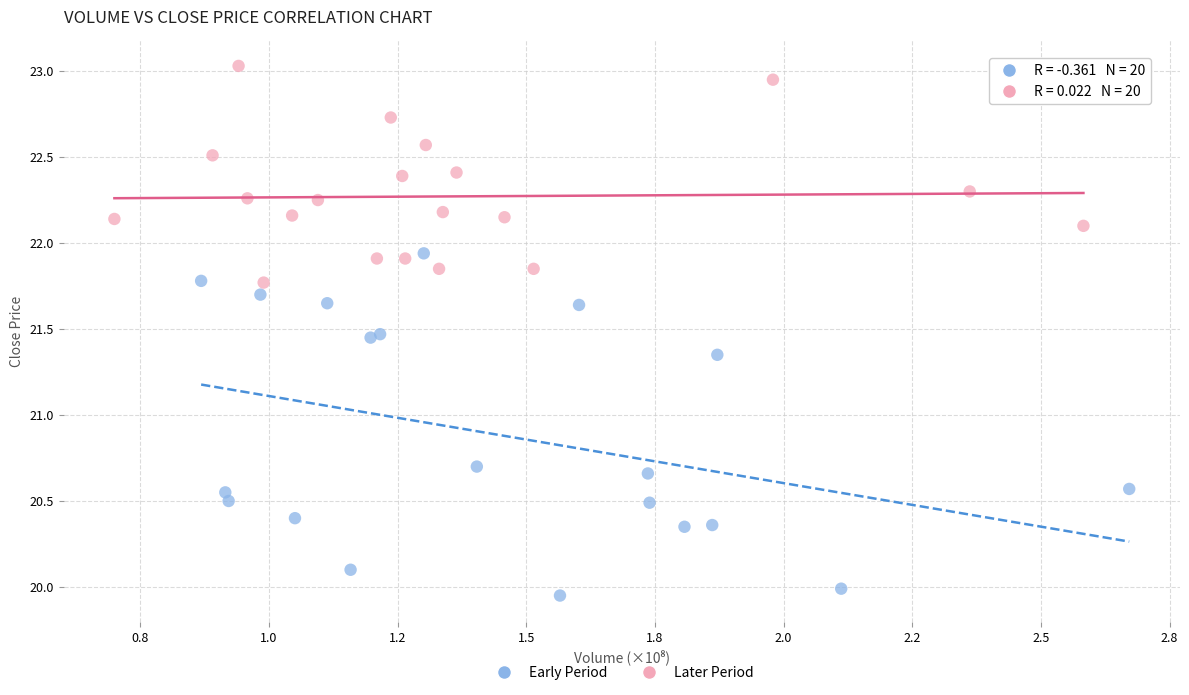

Which series contains the lowest Y value?

Early Period